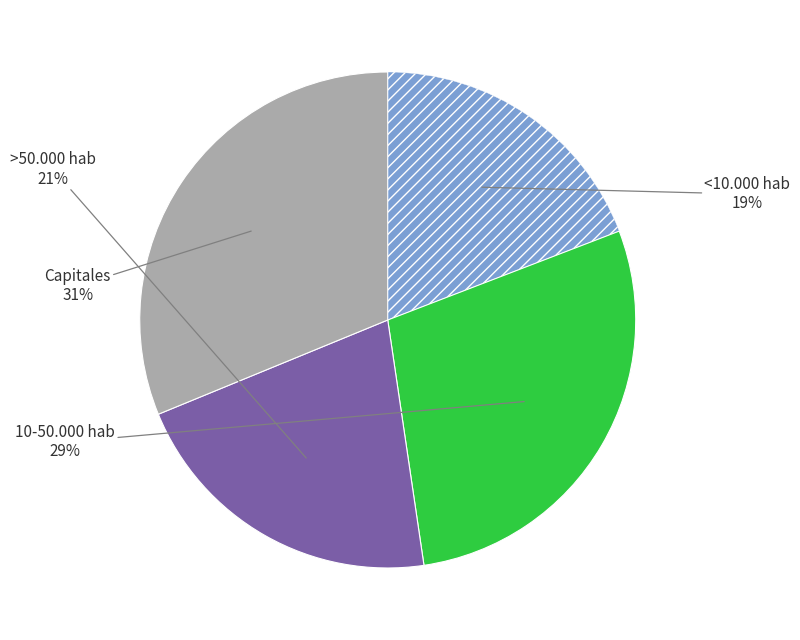

Which has a higher value, <10.000 hab or Capitales?

Capitales